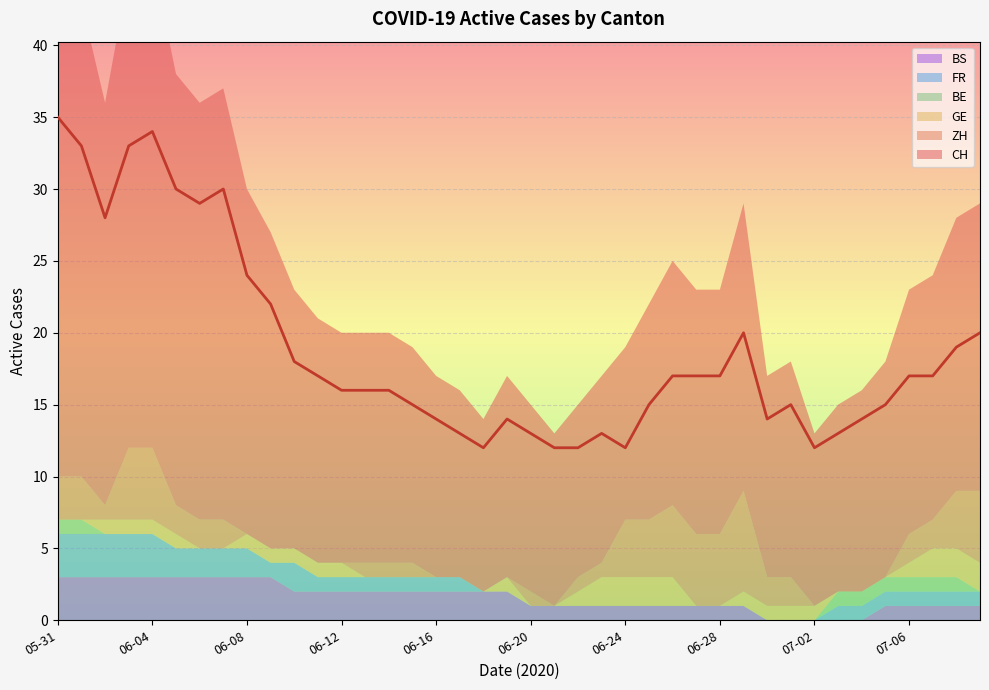

What is the label of the 19th point from the left?

2020-06-18